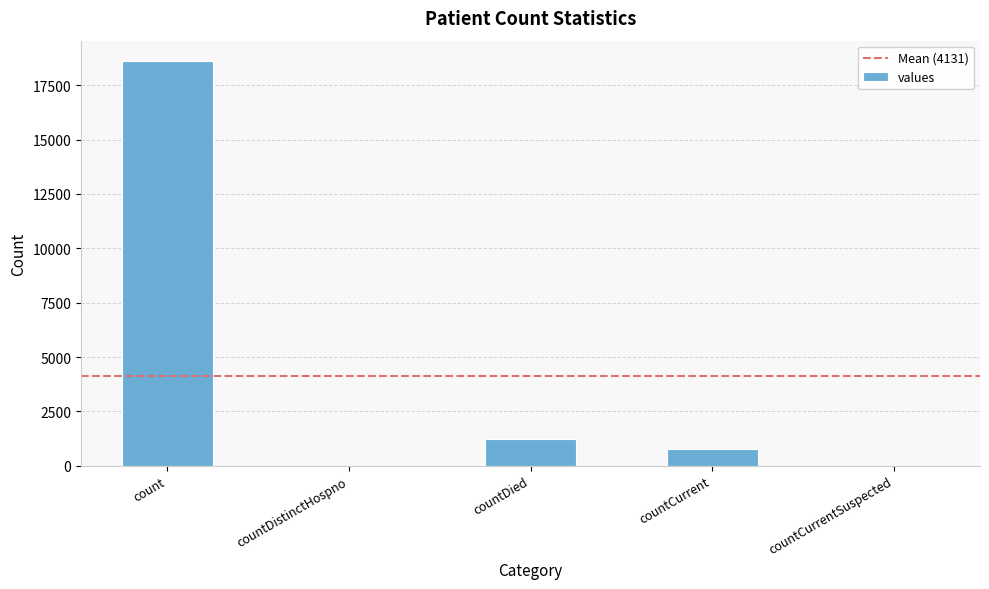

What is the difference between the values at countDistinctHospno and countCurrent?

789